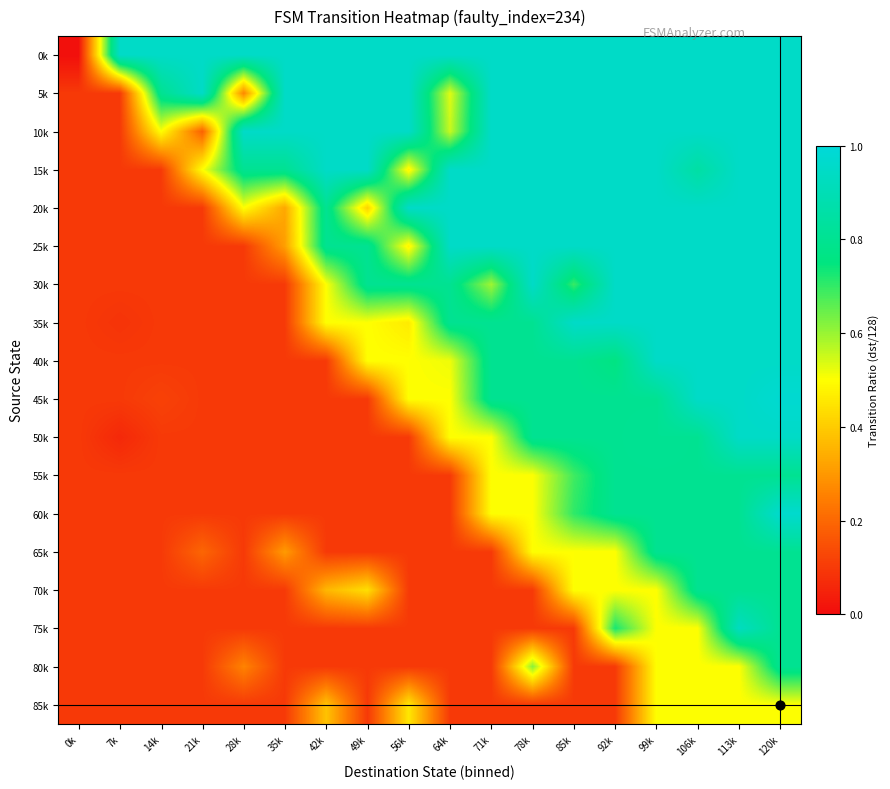

At which category is the sum across all series the highest?

120k